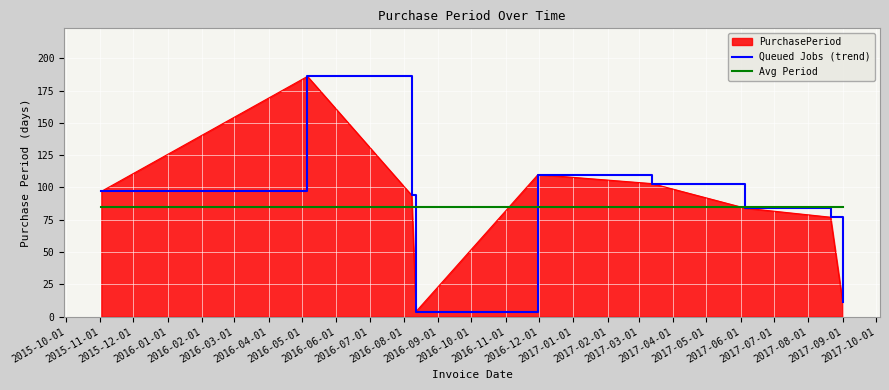

Which series has the largest range (max minus min)?

Queued Jobs (trend)